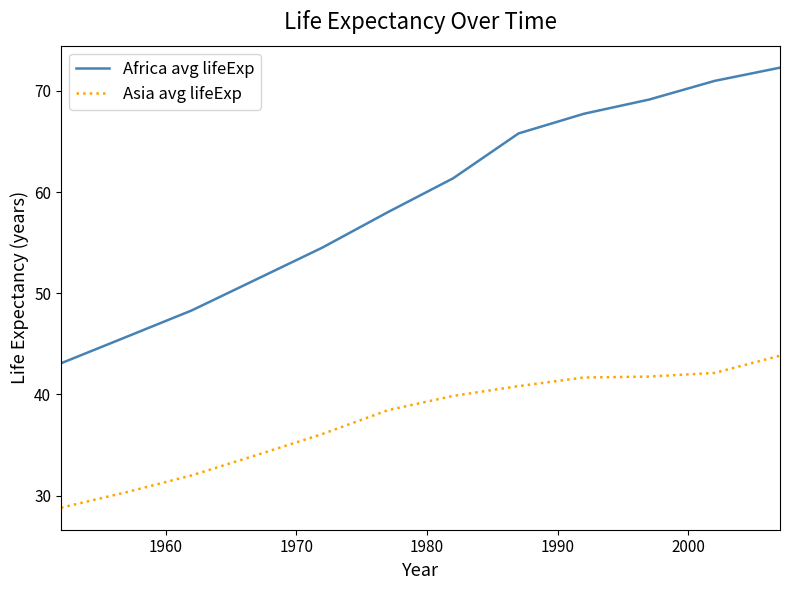

What is the lowest value of the Africa avg lifeExp series?

43.1